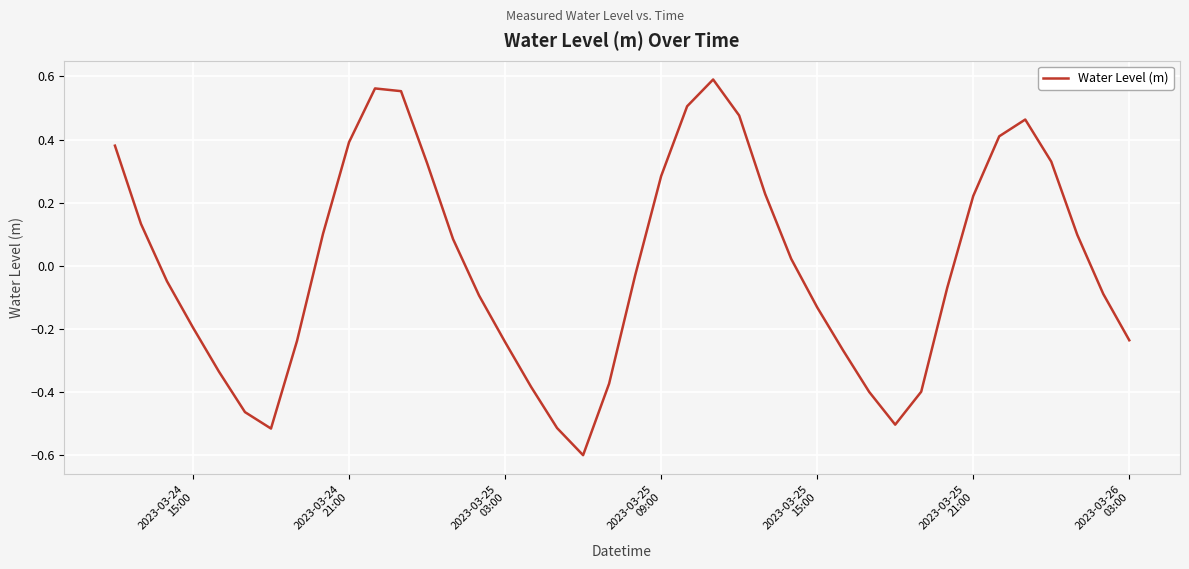

What is the smallest value displayed?

-0.6